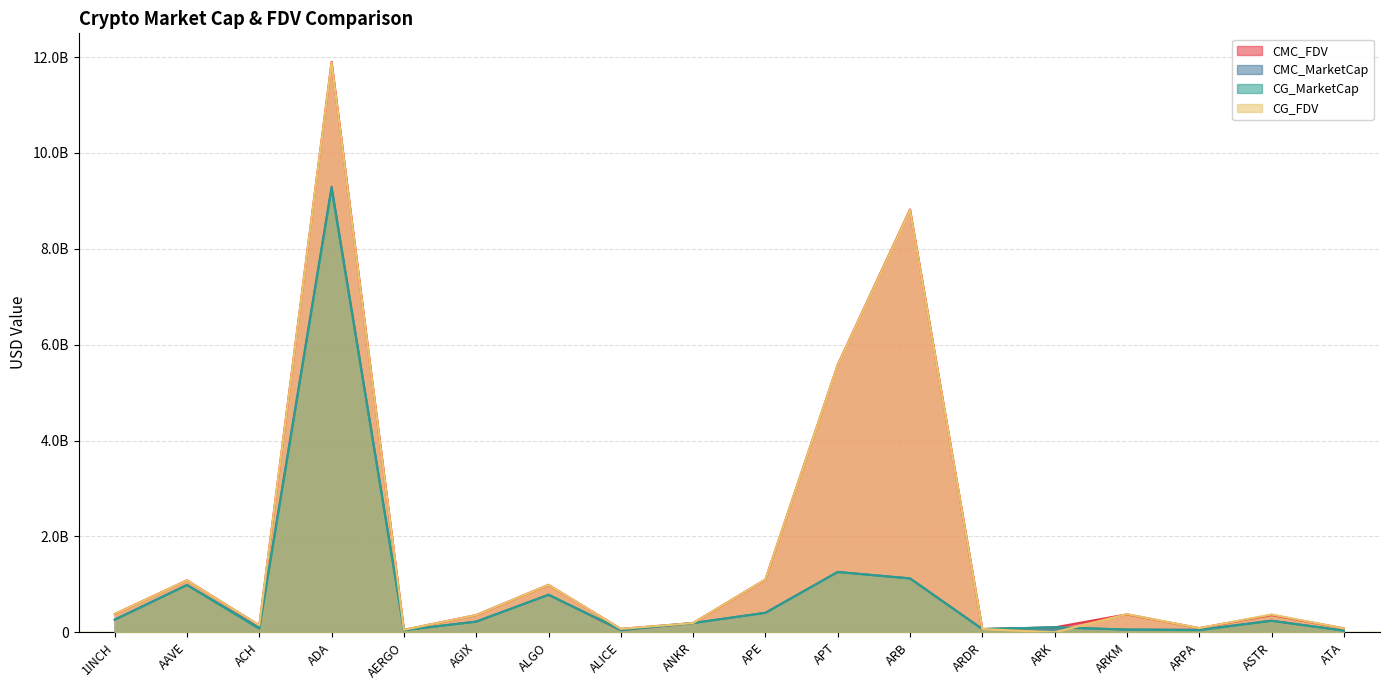

How many lines are shown in the chart?

4